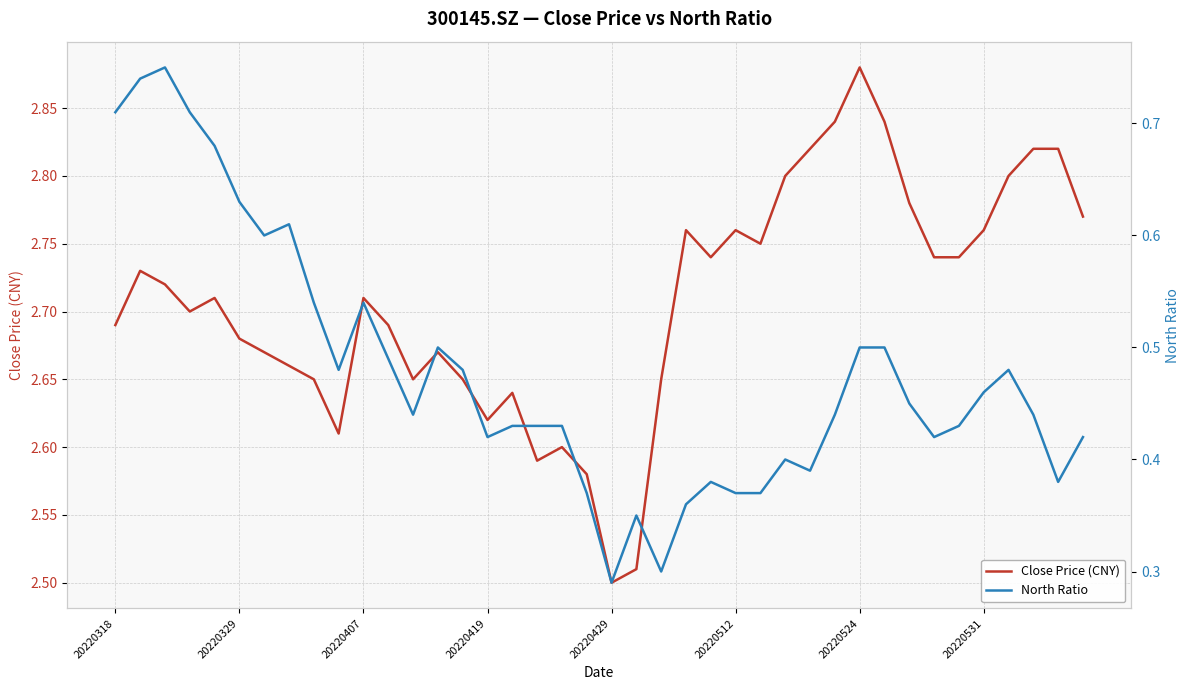

True or false: North Ratio has more than 0 interior local peaks.

True